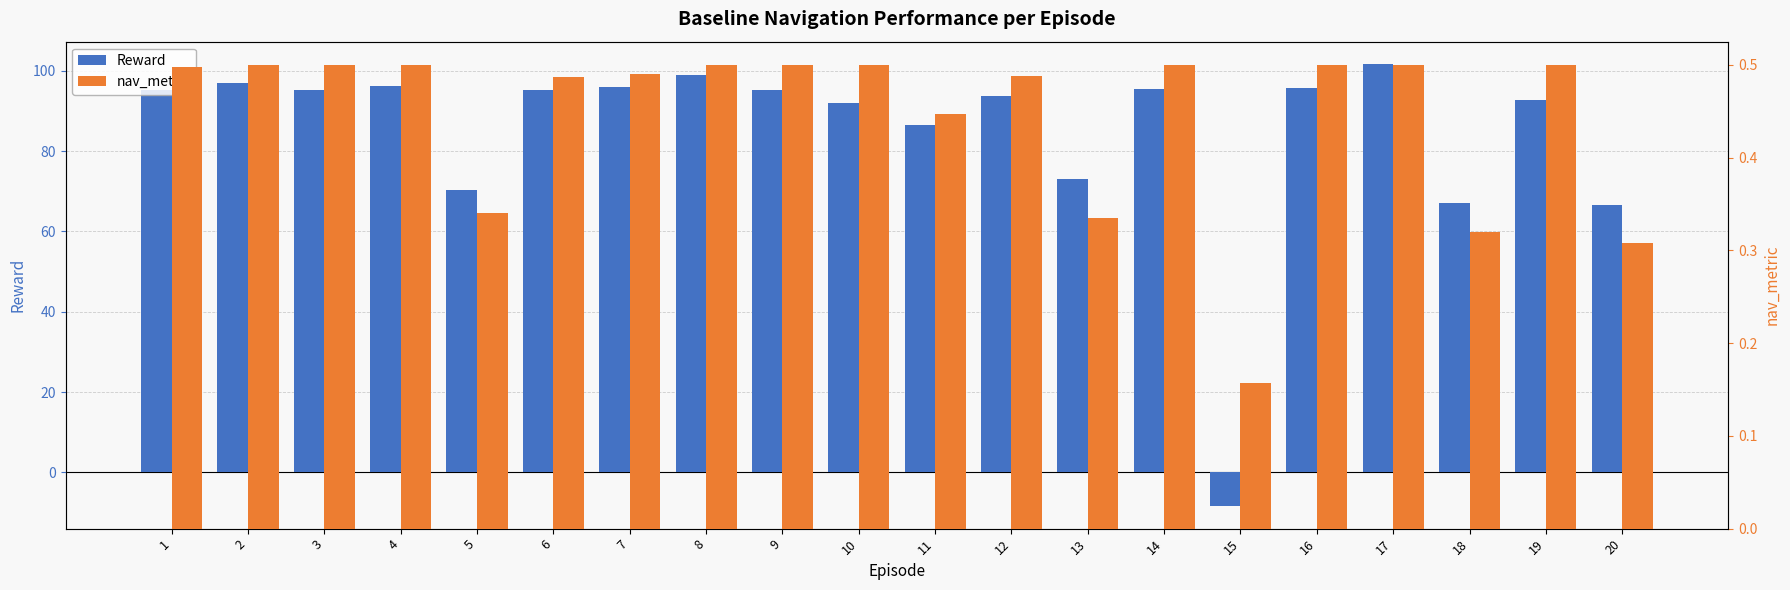

What is the average value of the Reward series?

84.7